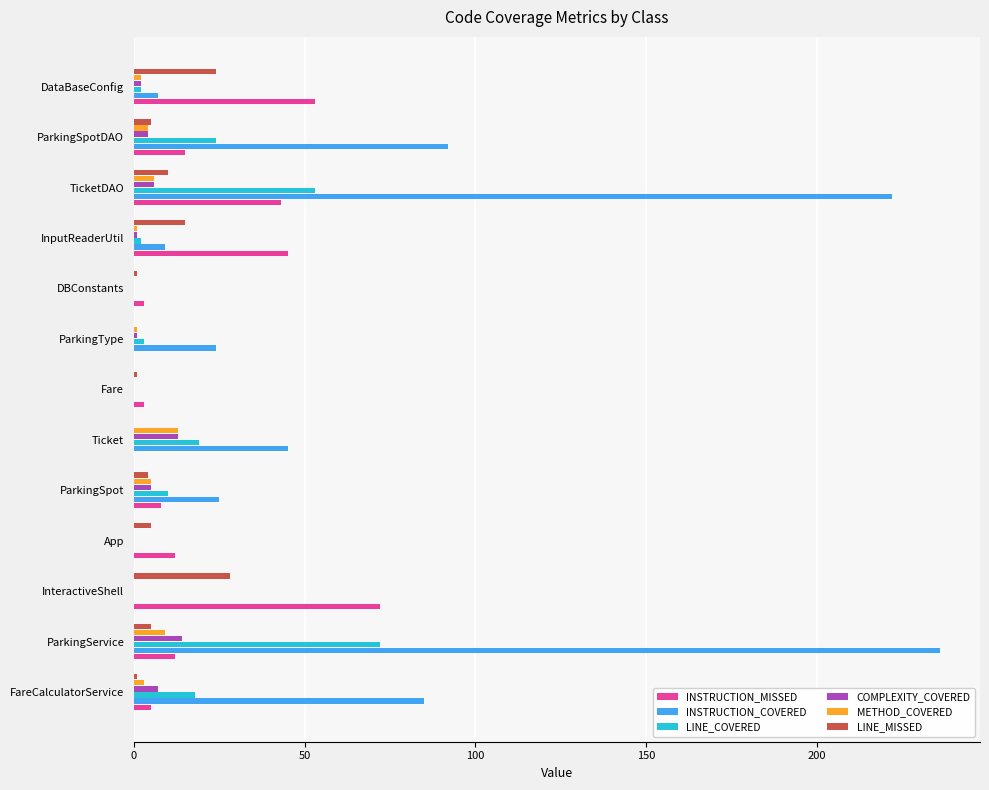

Is the value of LINE_MISSED at InputReaderUtil greater than the value of INSTRUCTION_MISSED at TicketDAO?

No